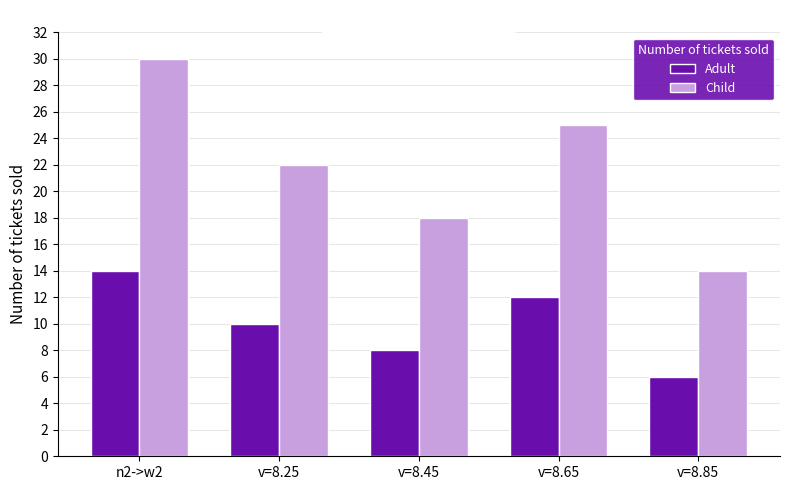

What is the minimum value for Child?

14